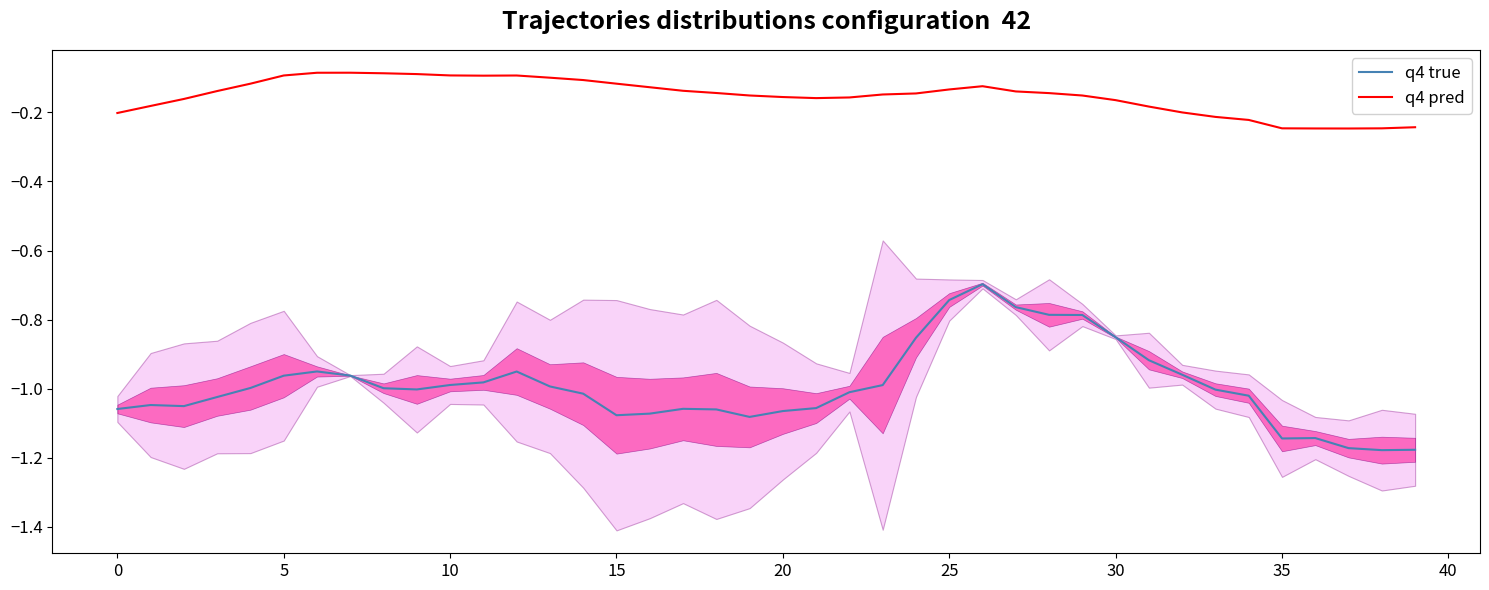

Is it true that q4 true equals -1.5 at 15?

False